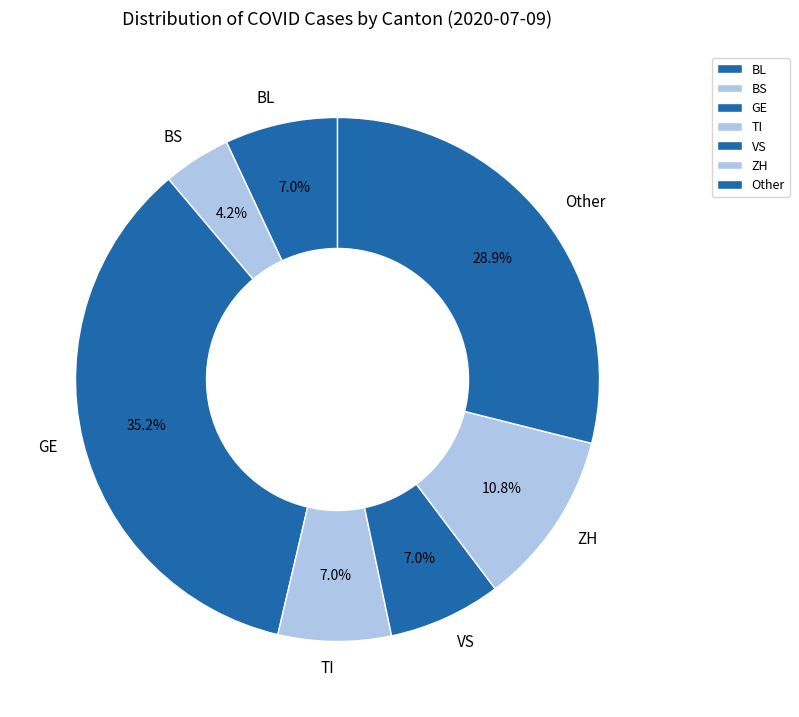

True or false: GE accounts for 42% of the total.

False